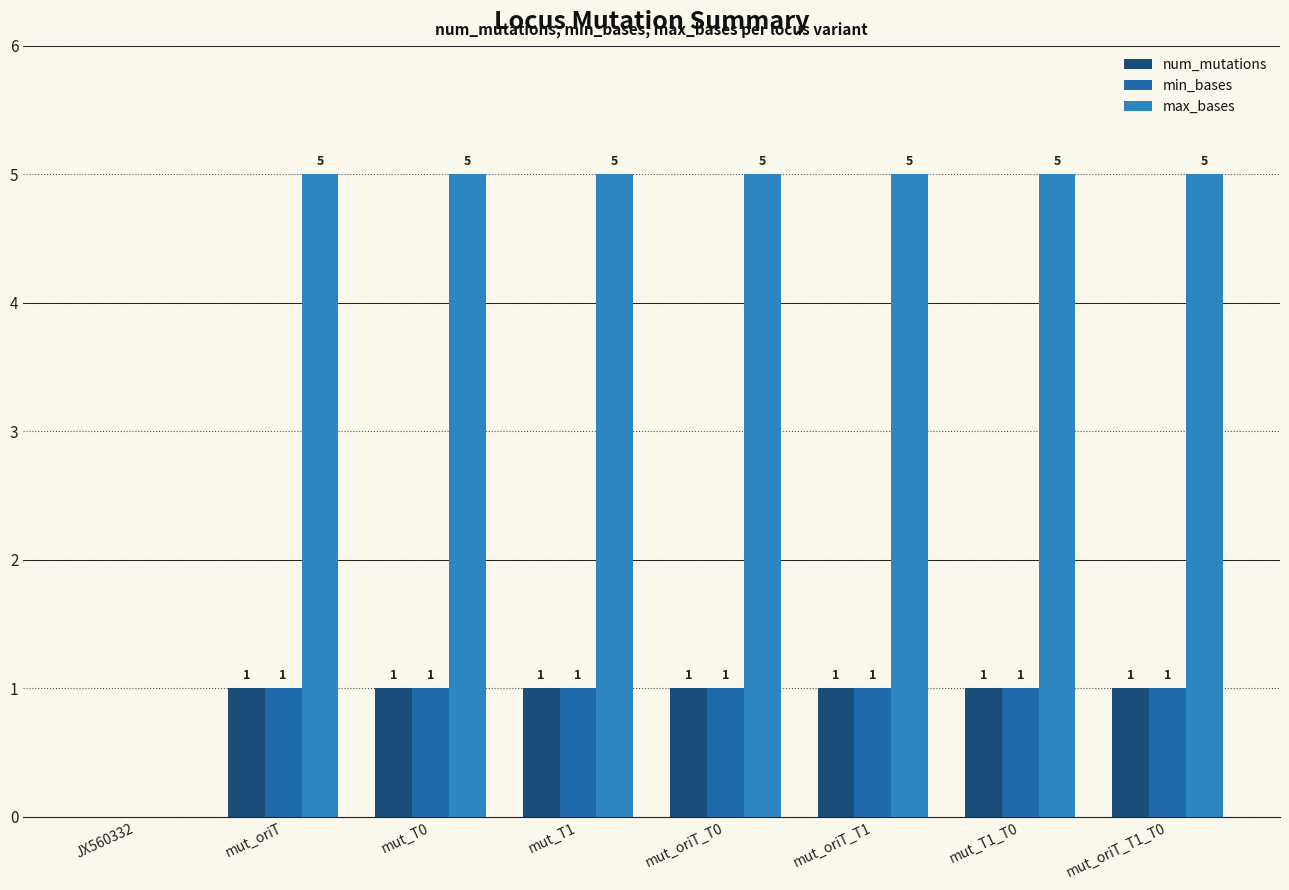

What is the label of the 1st bar from the left?

JX560332